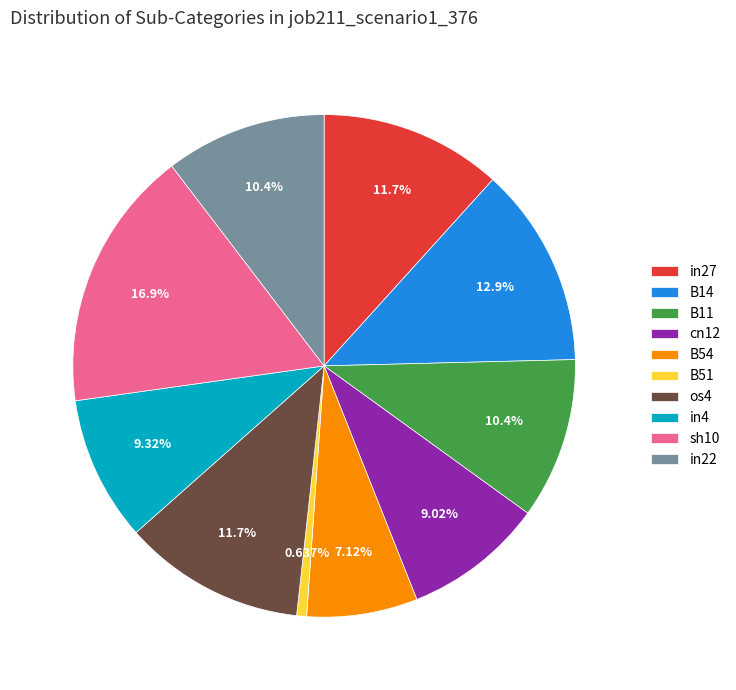

To the nearest percent, what portion does os4 represent?

12%